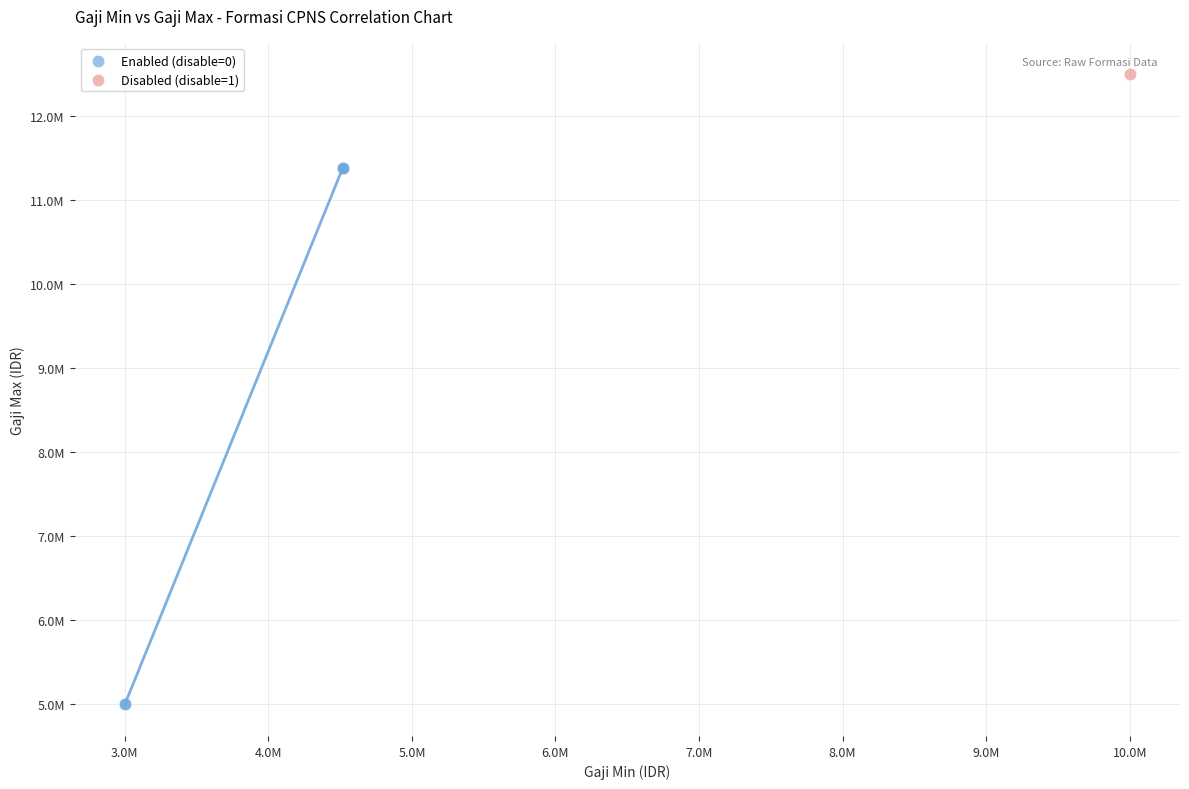

What are all the series names shown in the legend?

Enabled (disable=0), Disabled (disable=1)